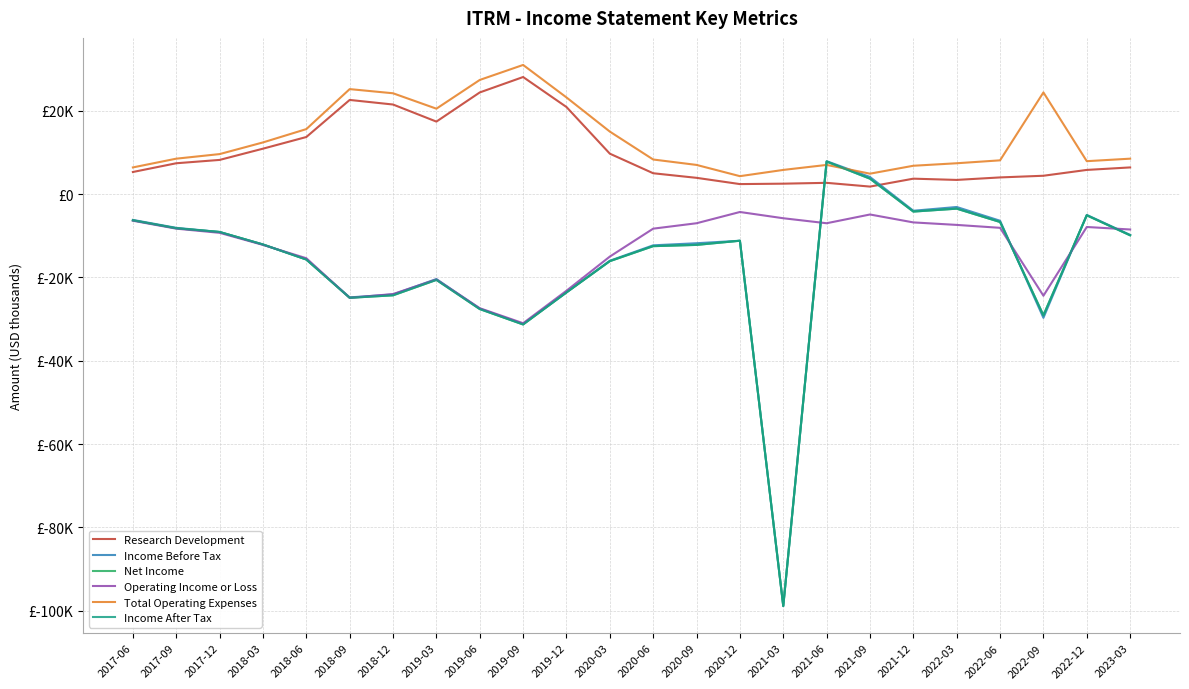

The Income After Tax series shows -31300 at 2019-09. True or false?

True